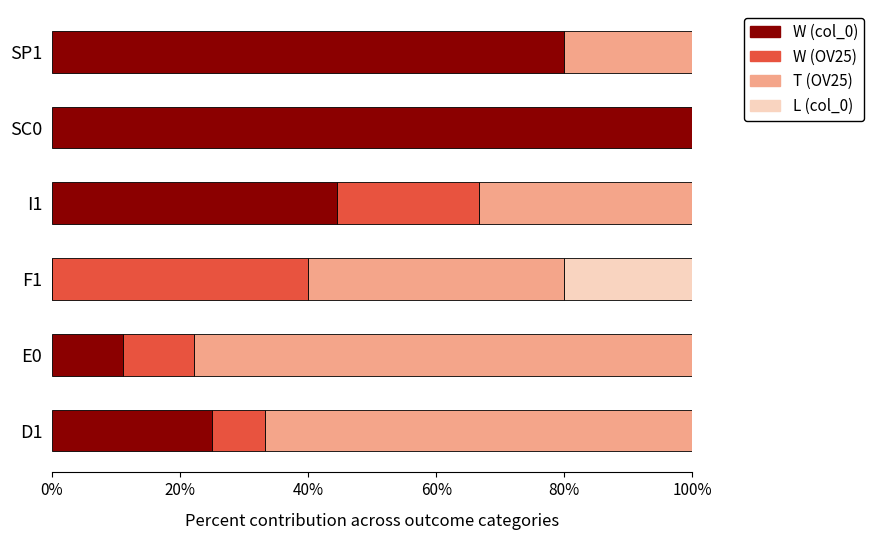

What is the maximum value for W (col_0)?

100.0